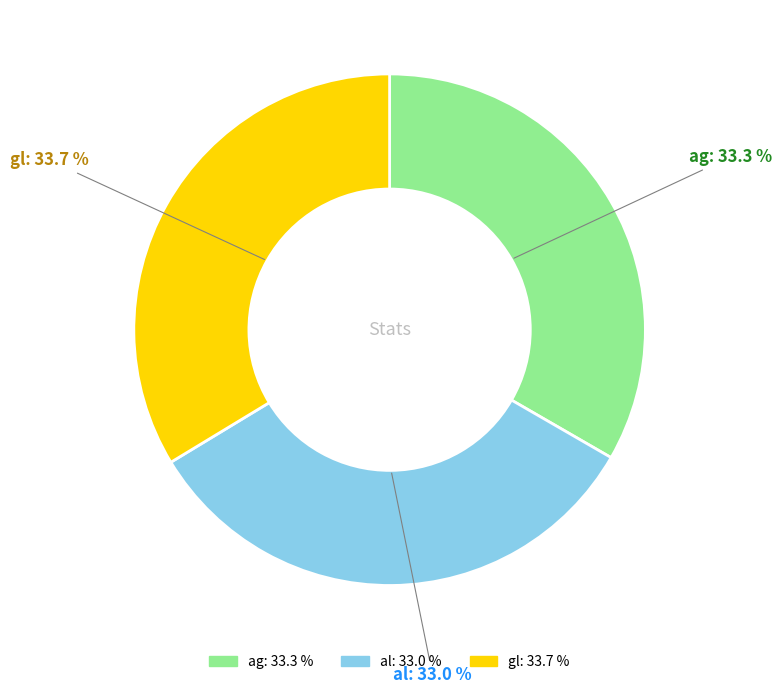

Does any single category account for the majority?

No